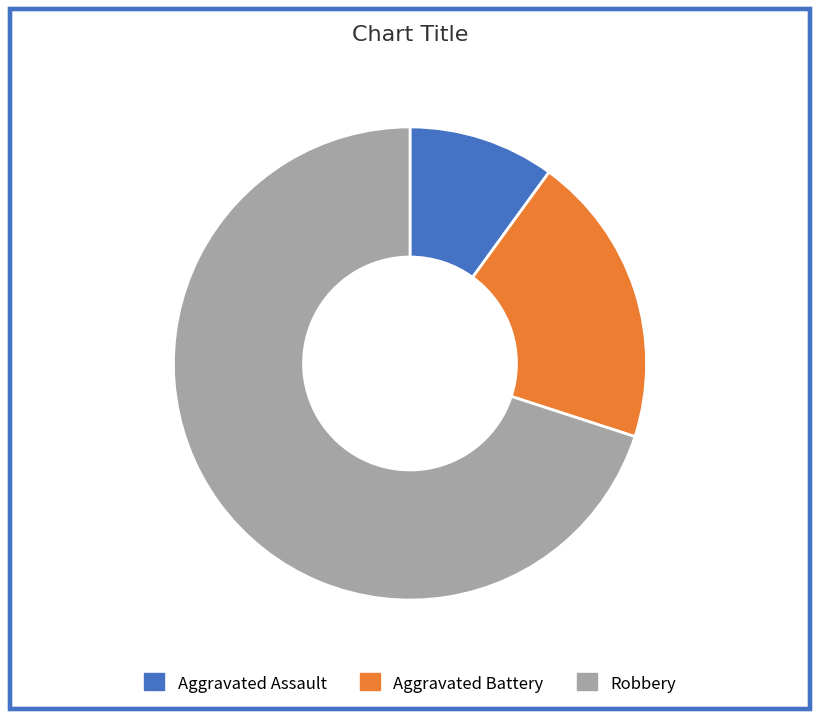

Is the sum of Robbery and Aggravated Battery greater than half?

Yes